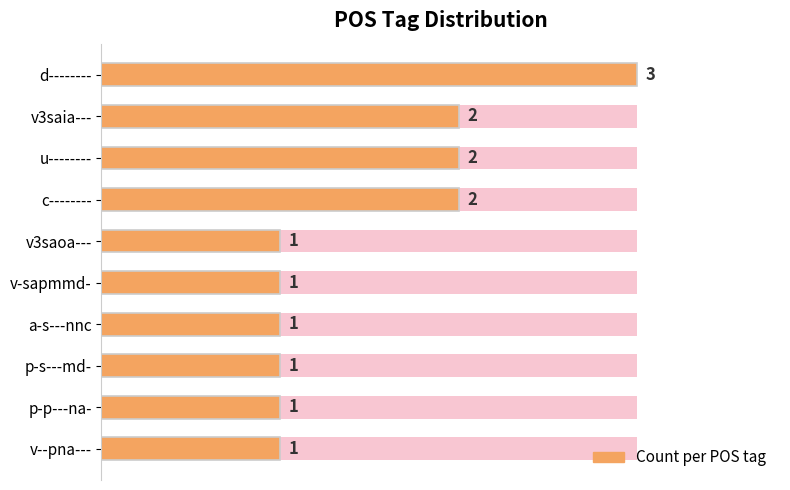

Does the chart contain any negative values?

No